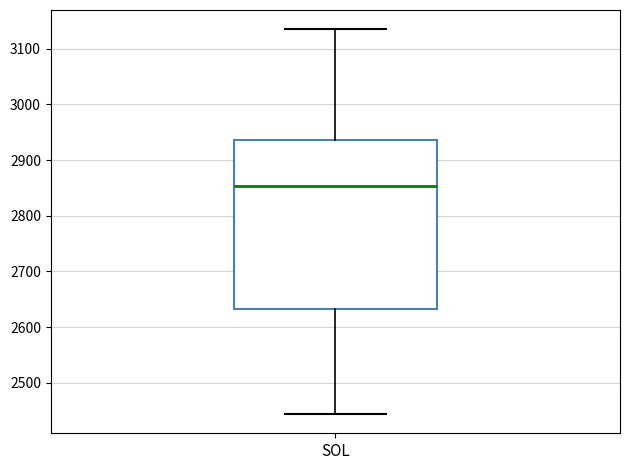

Transcribe this box plot: give where the median line is, the range the box spans, and where the two whiskers end, as read against the y-axis. The values are not printed on the chart, so give them approximately, as read against the axis.

median 2850, box 2630 to 2940, whiskers 2440 to 3140